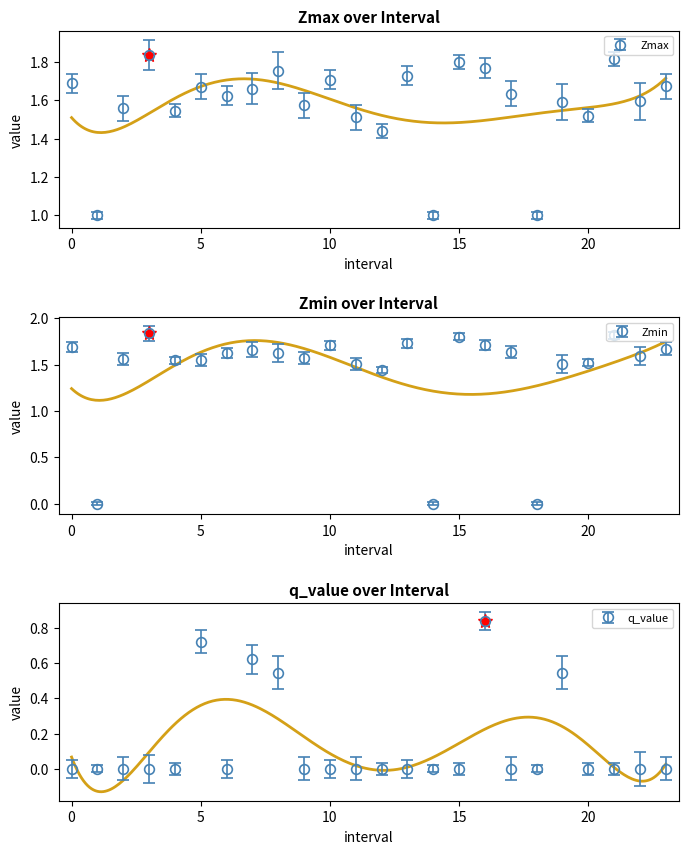

Reading right to left, extract all data points from this chart.

Zmax: 23.0=1.7	22.0=1.6	21.0=1.8	20.0=1.5	19.0=1.6	18.0=1.0	17.0=1.6	16.0=1.8	15.0=1.8	14.0=1.0	13.0=1.7	12.0=1.4	11.0=1.5	10.0=1.7	9.0=1.6	8.0=1.8	7.0=1.7	6.0=1.6	5.0=1.7	4.0=1.5	3.0=1.8	2.0=1.6	1.0=1.0	0.0=1.7
Zmin: 23.0=1.7	22.0=1.6	21.0=1.8	20.0=1.5	19.0=1.5	18.0=0.0	17.0=1.6	16.0=1.7	15.0=1.8	14.0=0.0	13.0=1.7	12.0=1.4	11.0=1.5	10.0=1.7	9.0=1.6	8.0=1.6	7.0=1.7	6.0=1.6	5.0=1.5	4.0=1.5	3.0=1.8	2.0=1.6	1.0=0.0	0.0=1.7
q_value: 23.0=-0.0	22.0=-0.0	21.0=-0.0	20.0=-0.0	19.0=0.5	18.0=0.0	17.0=-0.0	16.0=0.8	15.0=-0.0	14.0=0.0	13.0=-0.0	12.0=-0.0	11.0=-0.0	10.0=-0.0	9.0=-0.0	8.0=0.5	7.0=0.6	6.0=-0.0	5.0=0.7	4.0=-0.0	3.0=-0.0	2.0=-0.0	1.0=0.0	0.0=-0.0